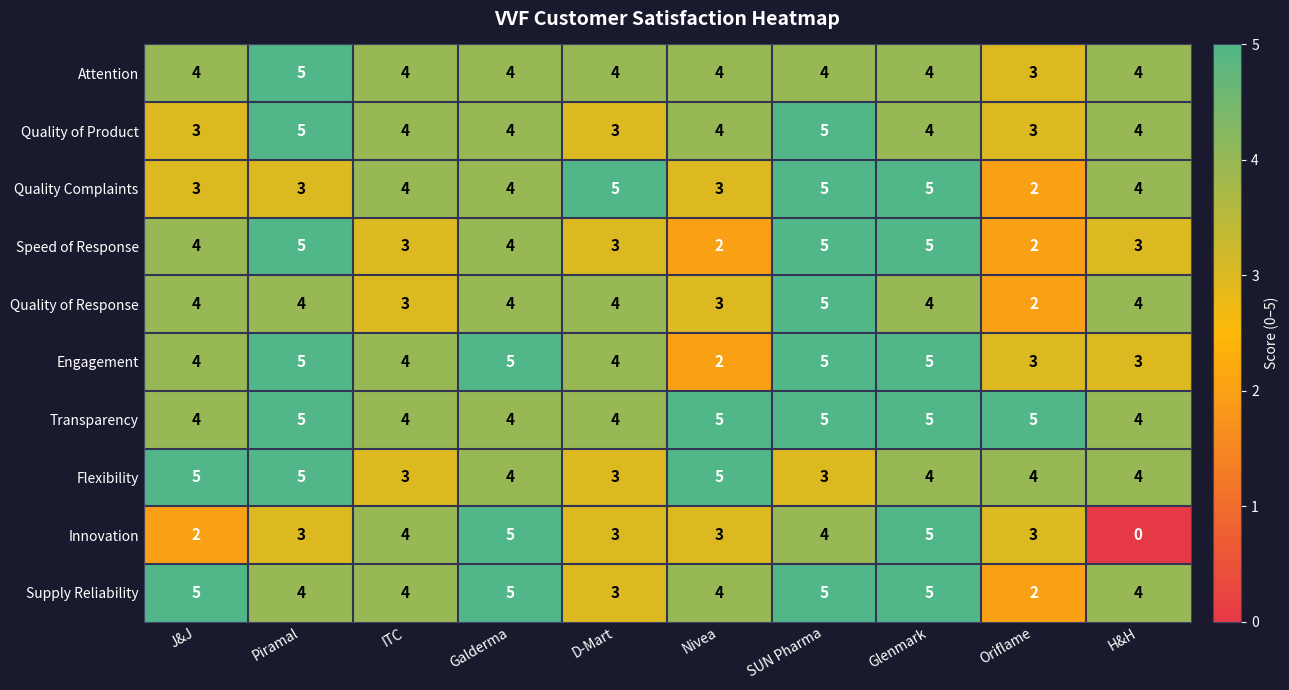

The value of Innovation at SUN Pharma is 4. True or false?

True